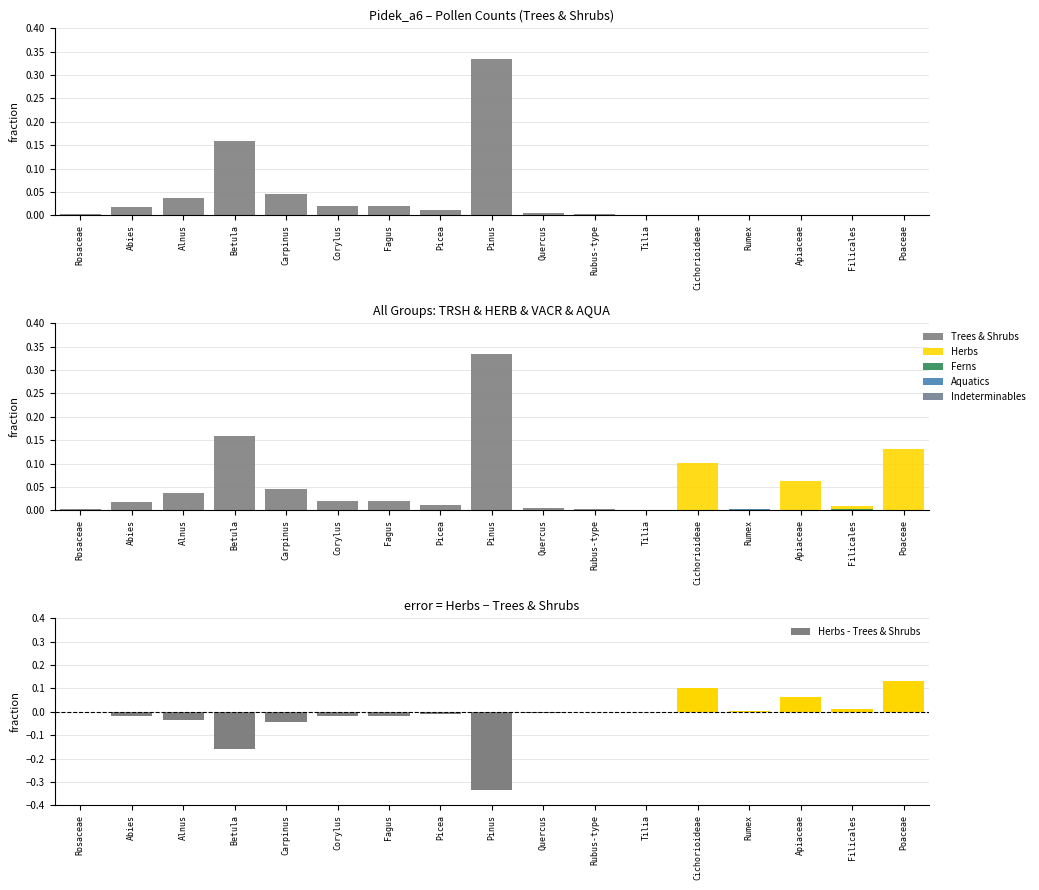

At how many categories does at least one series exceed 0?

17